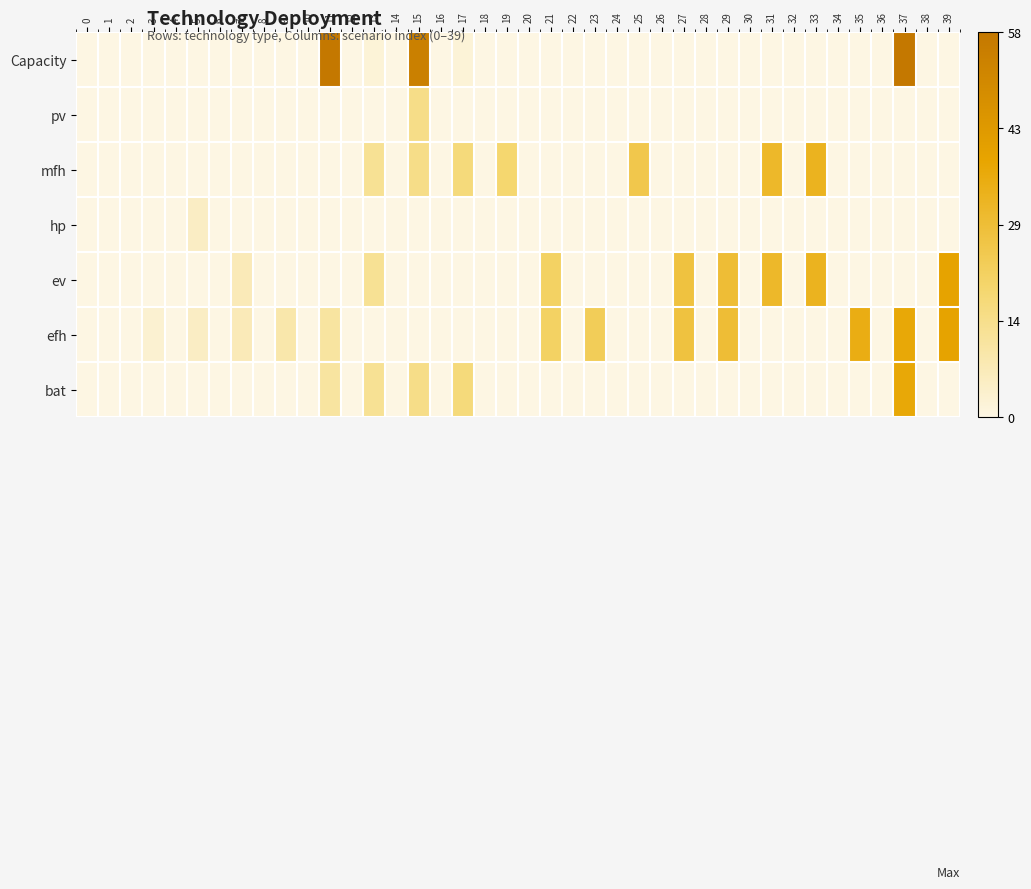

What is the maximum value shown in the chart?

57.6